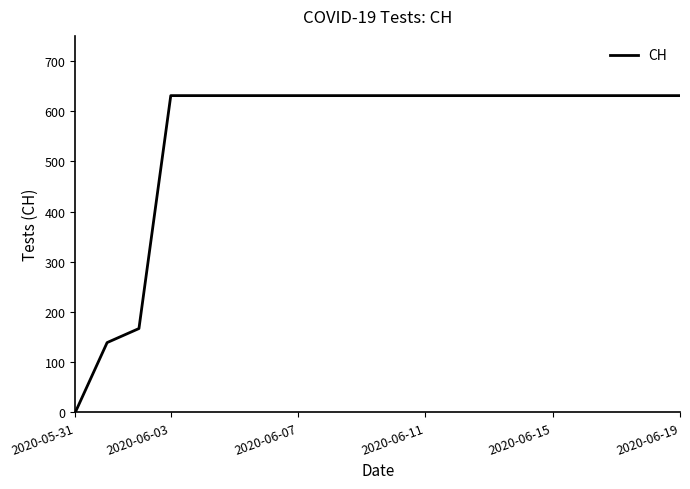

What is the difference between the maximum and minimum values?

631